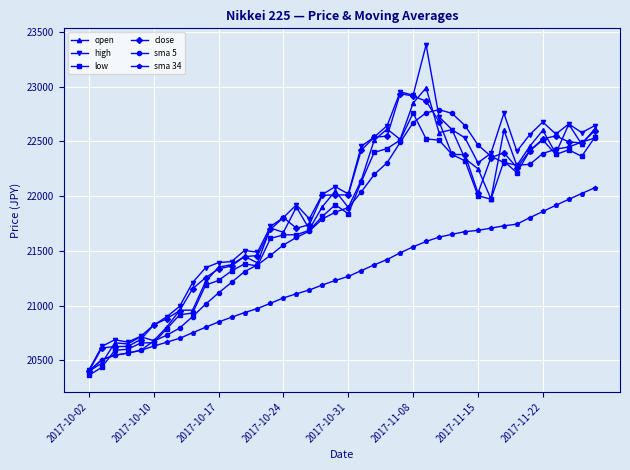

Which series has the largest range (max minus min)?

high